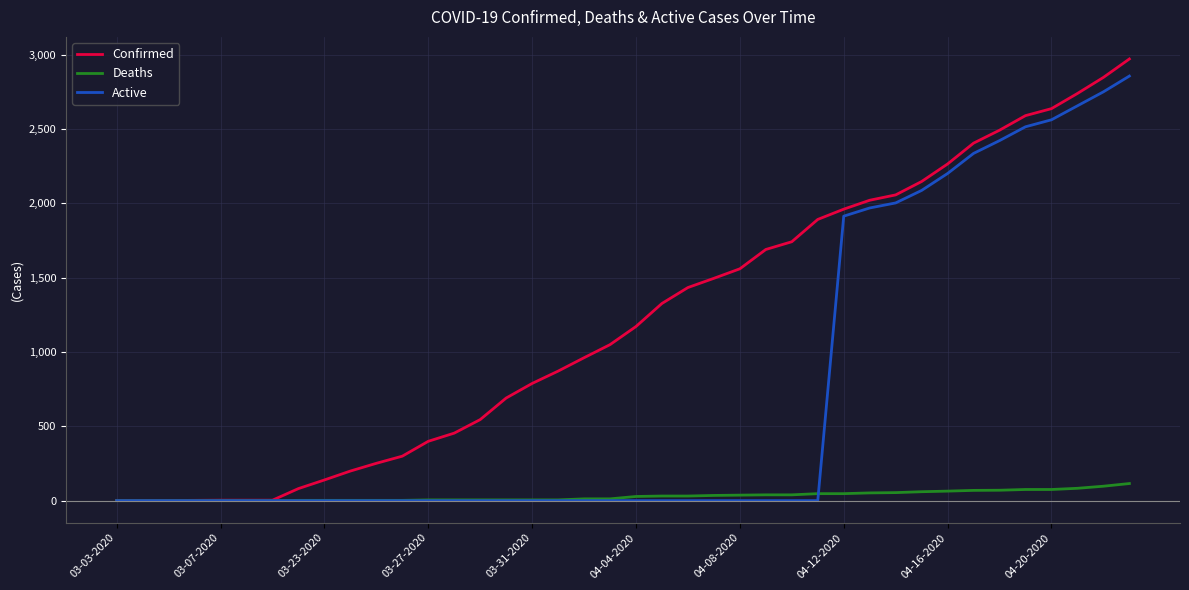

What is the highest value of the Deaths series?

115